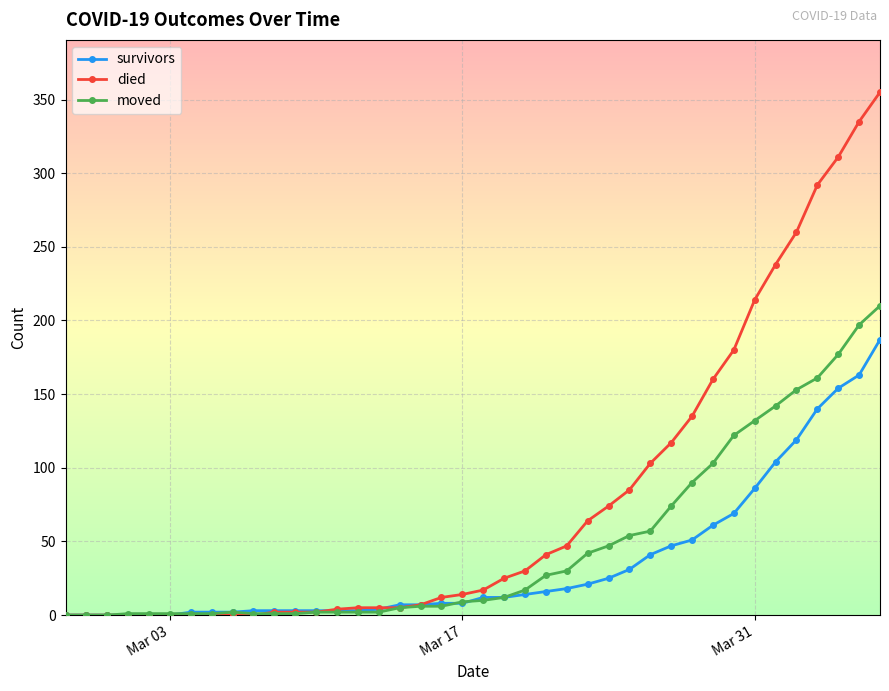

Which series has the largest total across all categories?

died